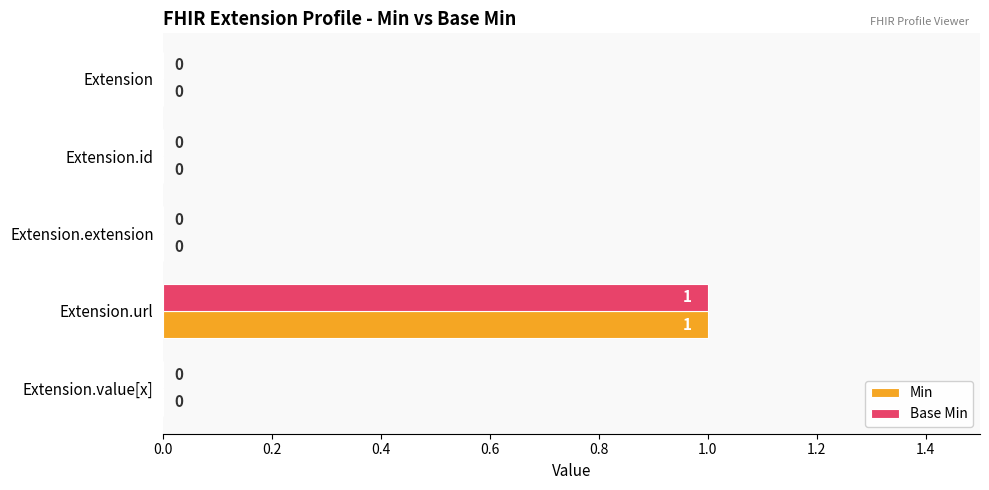

How many Min values are between 0 and 1?

5